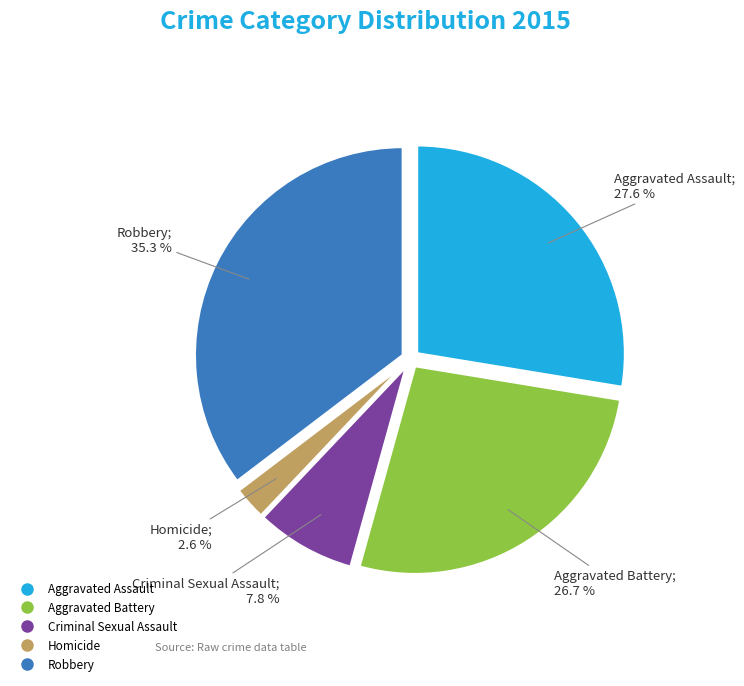

To the nearest percent, what is the combined percentage of Aggravated Battery and Aggravated Assault?

54%